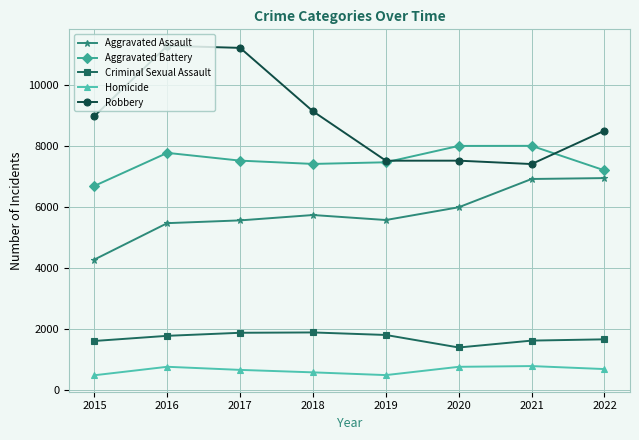

True or false: Homicide and Robbery cross at least once.

False